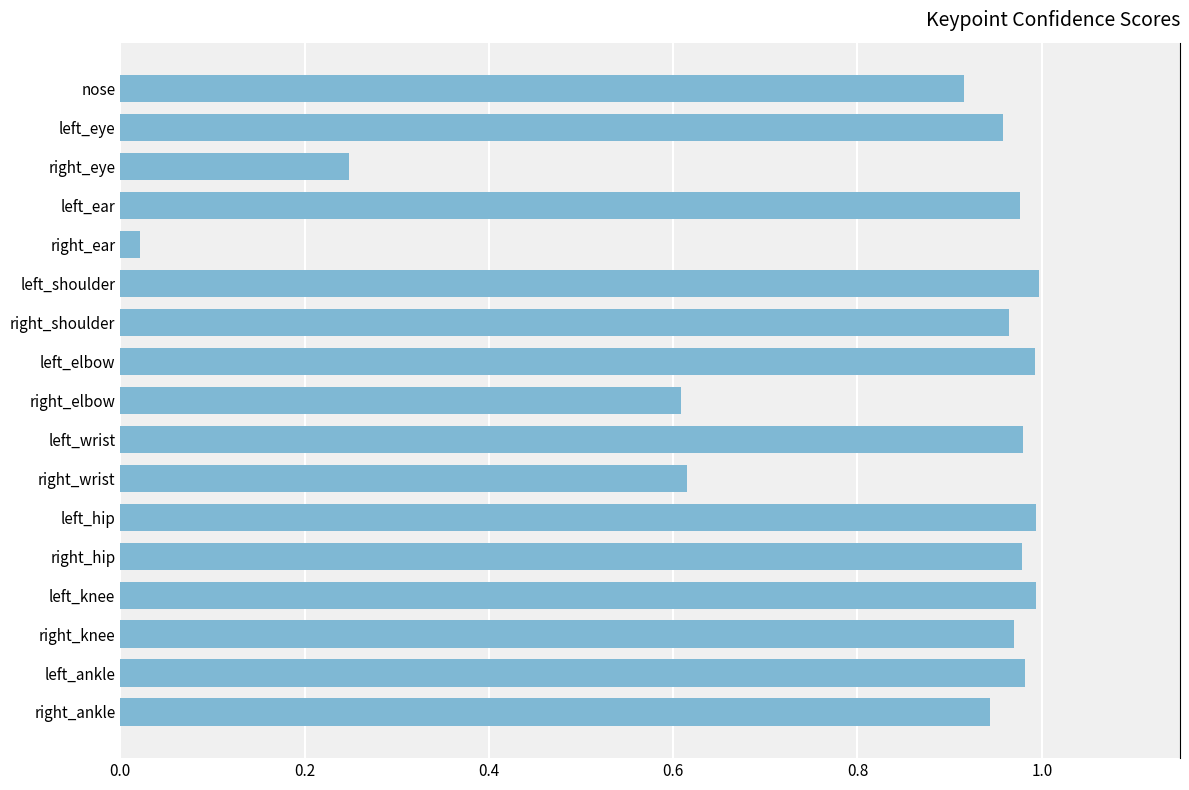

What is the sum of all values?

14.1